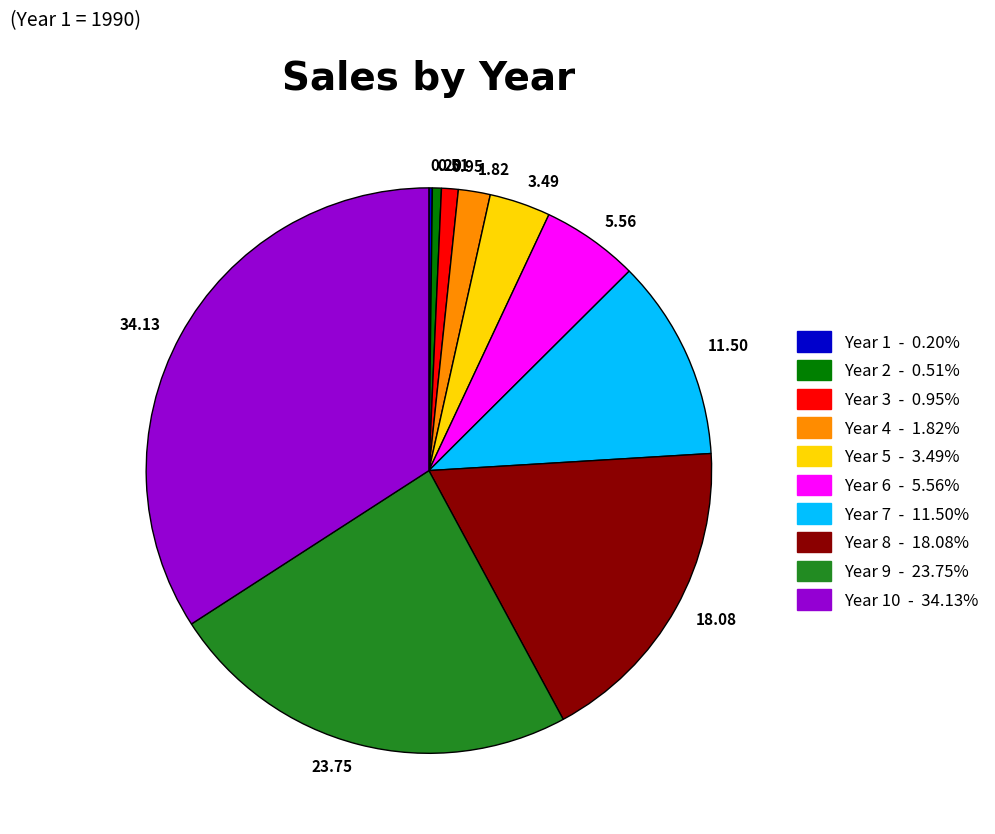

What is the largest slice in the pie chart?

34.13